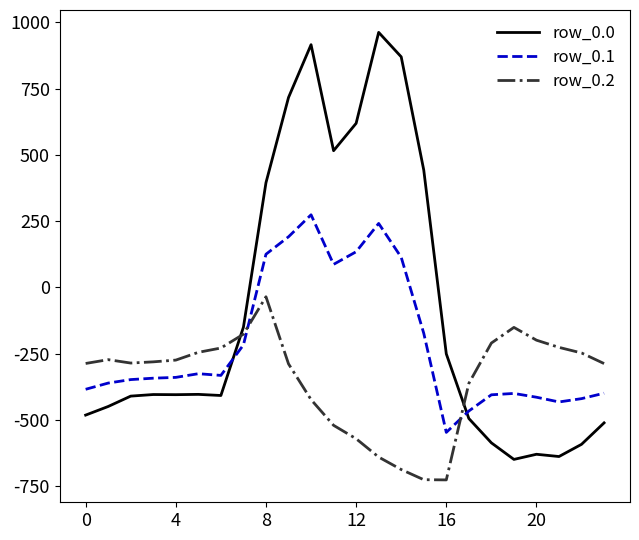

True or false: row_0.0 and row_0.1 intersect in this chart.

True